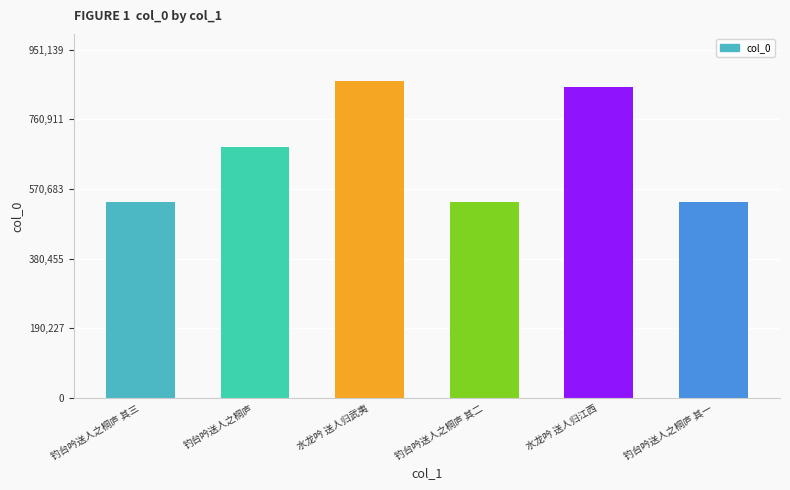

What is the label of the 3rd bar from the left?

水龙吟 送人归武夷